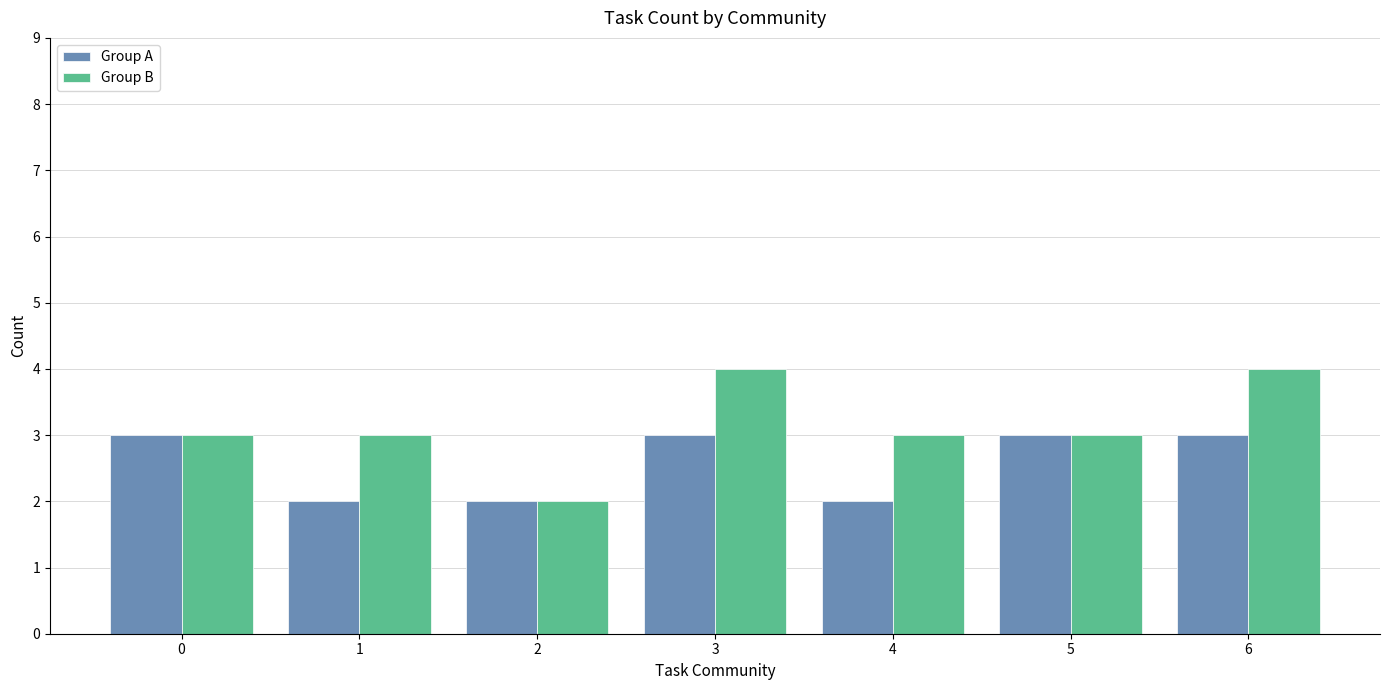

What is the total value across all series at 0?

6